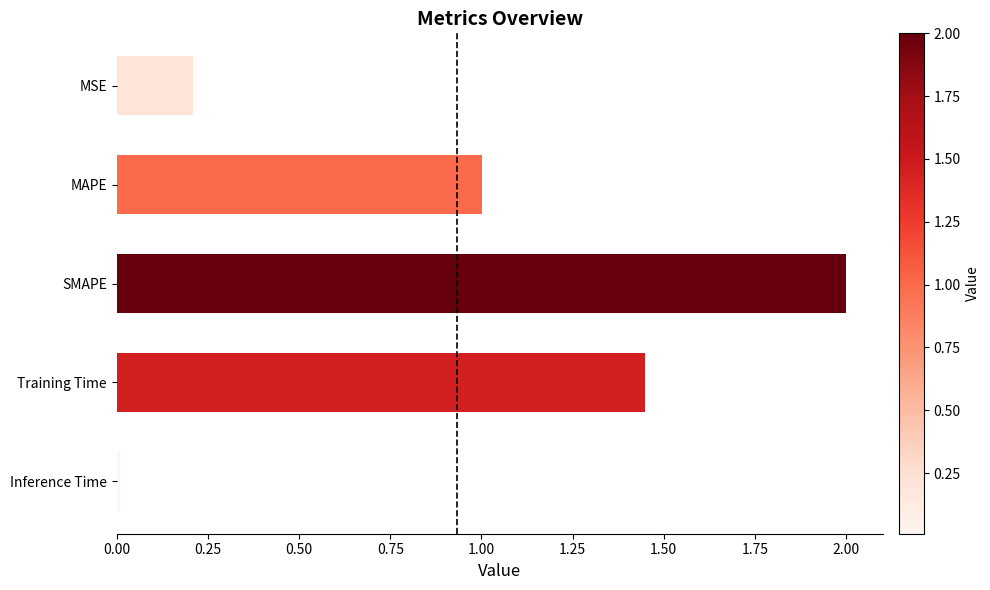

What is the label of the 3rd bar from the bottom?

SMAPE